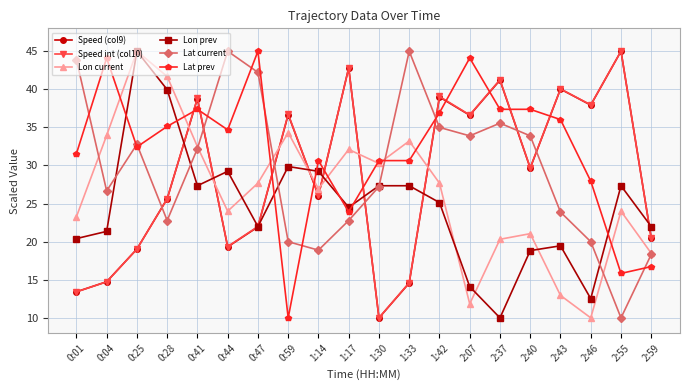

What is the difference between the second highest and minimum values in the Lat current series?

35.0